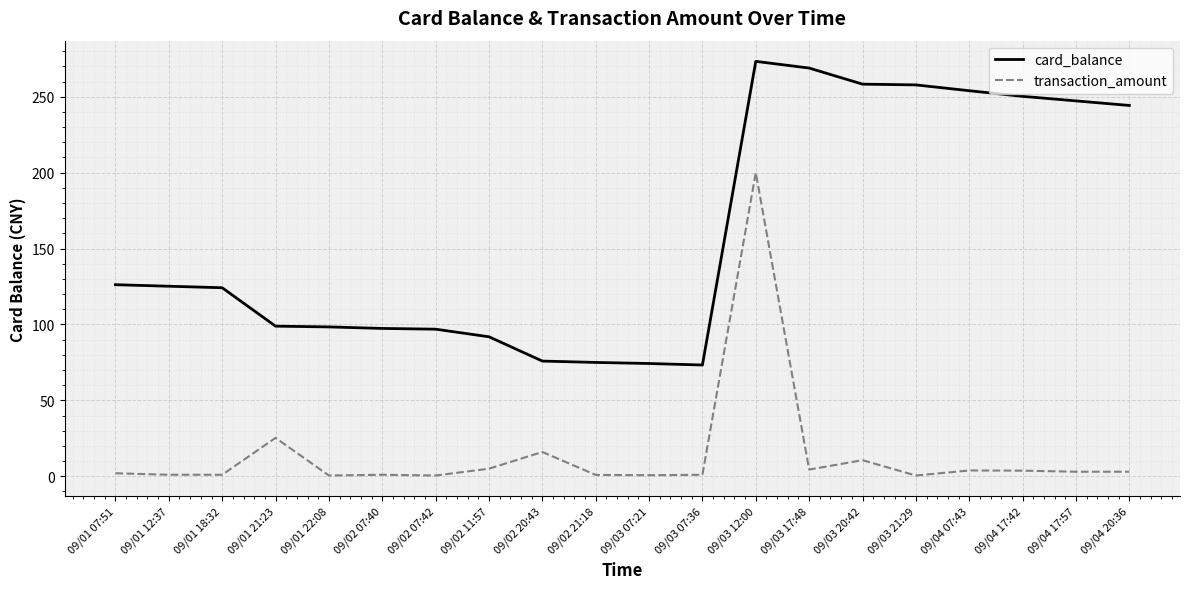

Which series has the largest total across all categories?

card_balance